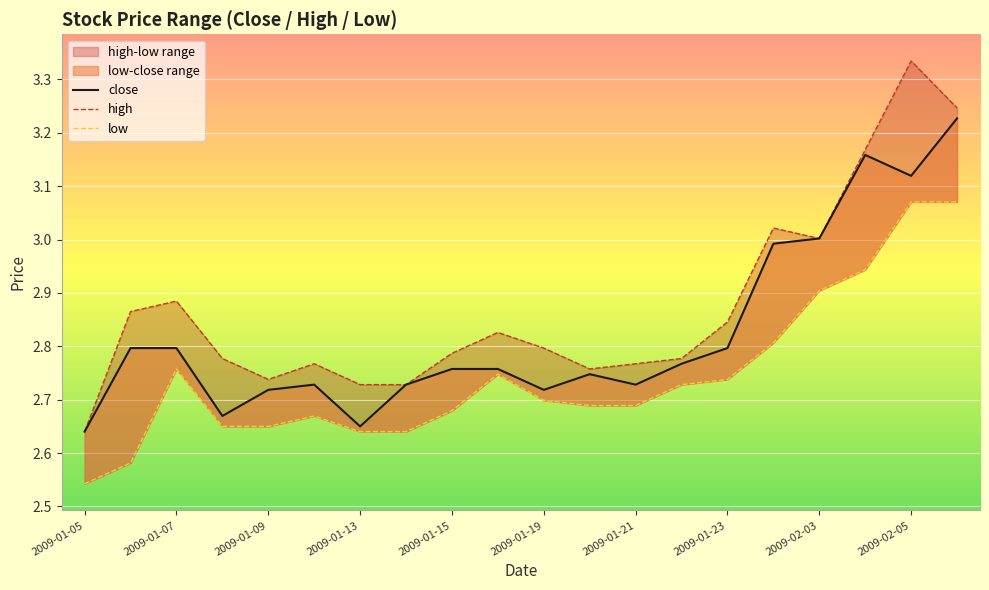

Where is high nearest to the value 2?

2009-01-05